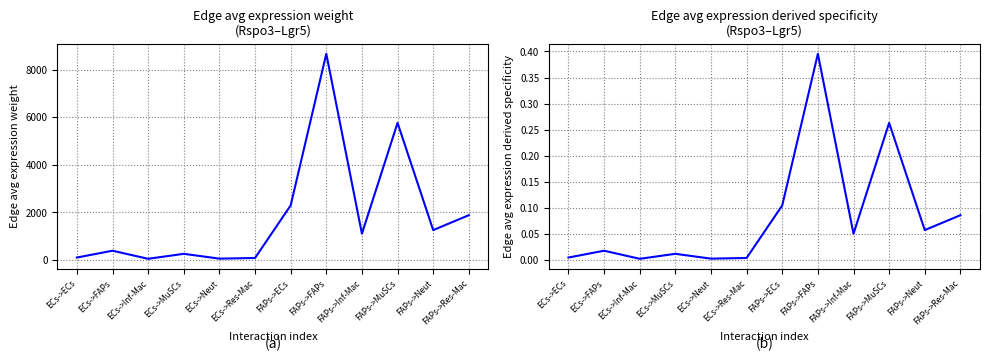

In Edge average expression weight, how many points are lower than both neighbors (excluding endpoints)?

4